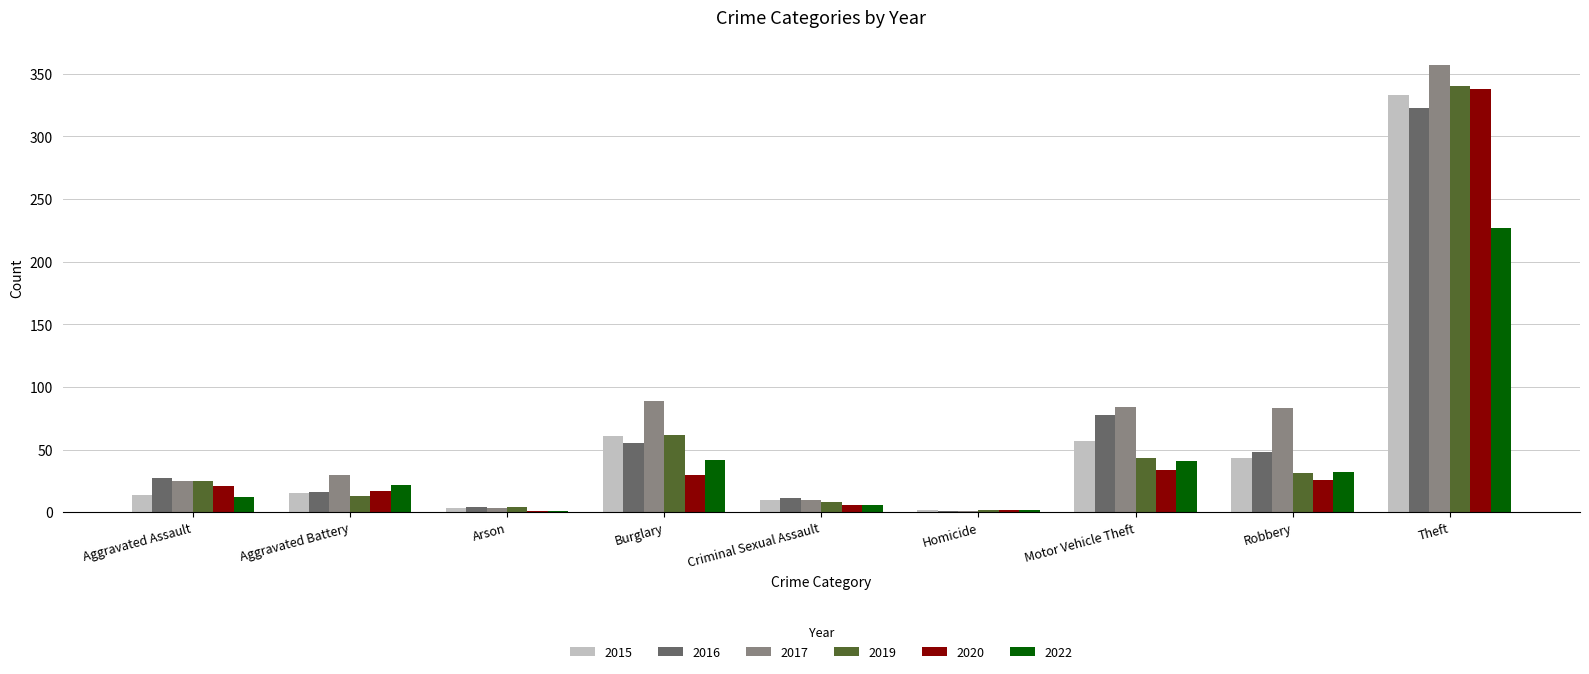

What is the total value across all series at Robbery?

263